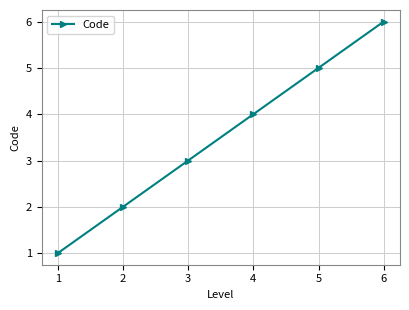

What is the sum of all values?

21